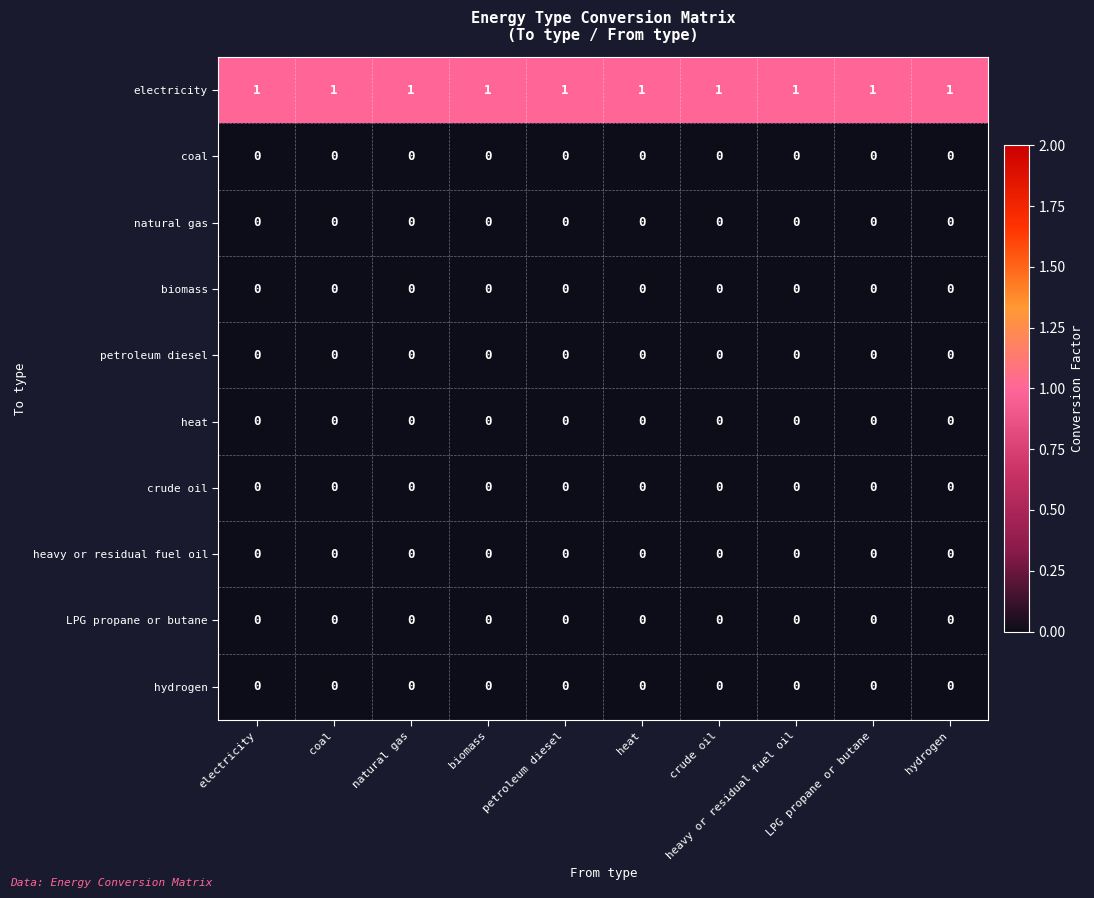

What is the greatest value displayed?

1